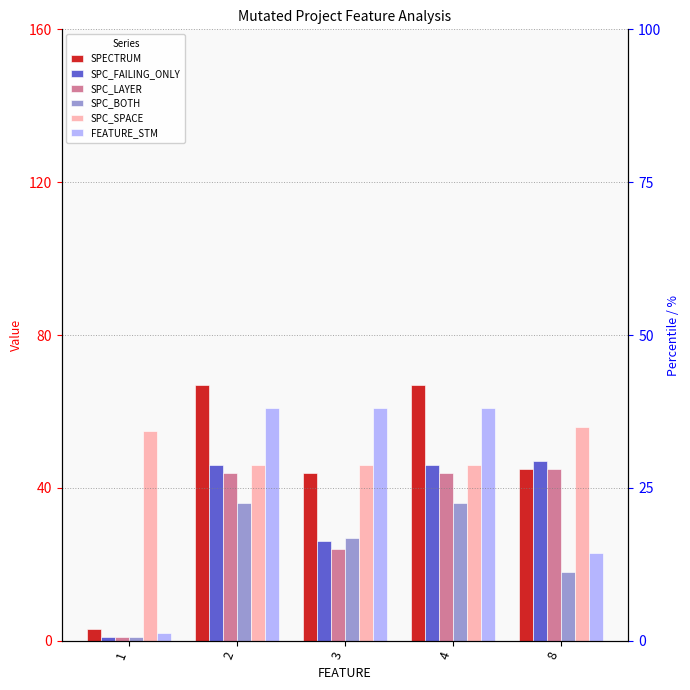

How many bars are there in each group?

6